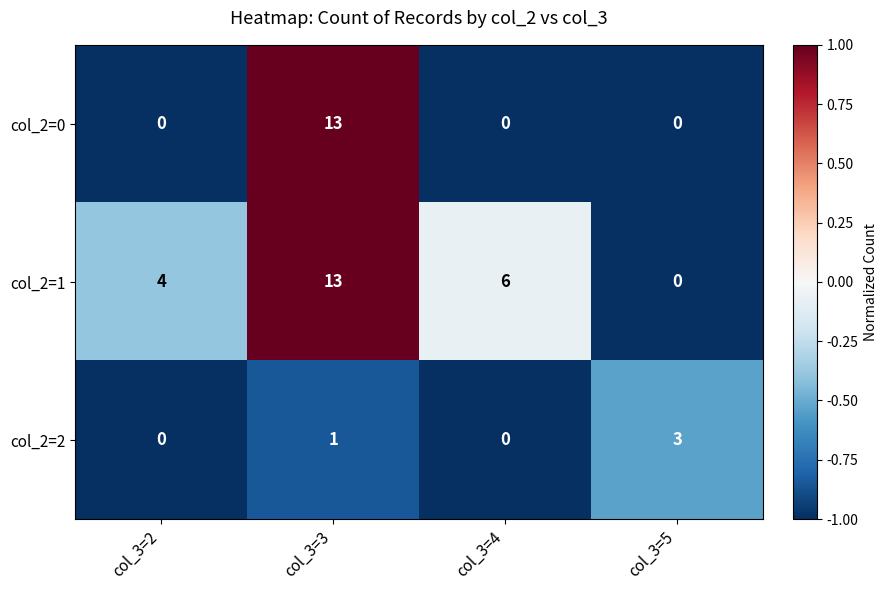

At which label does col_2=2 reach its peak?

col_3=5